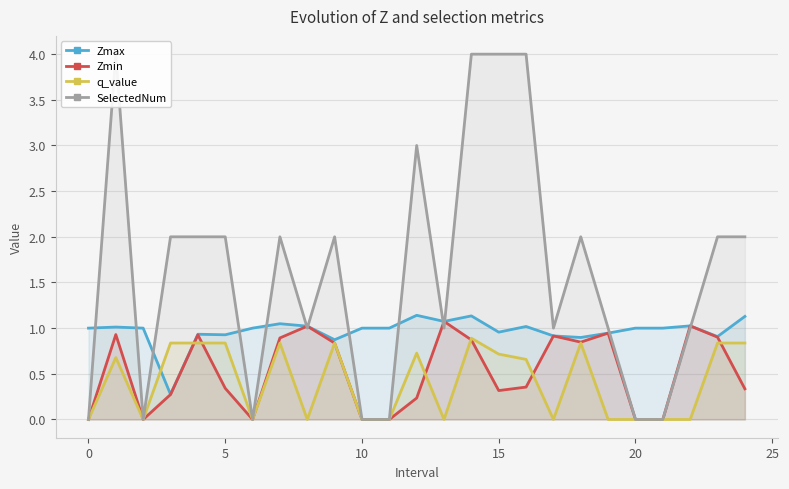

What is the value of the Zmax point at the 2nd from the left?

1.0